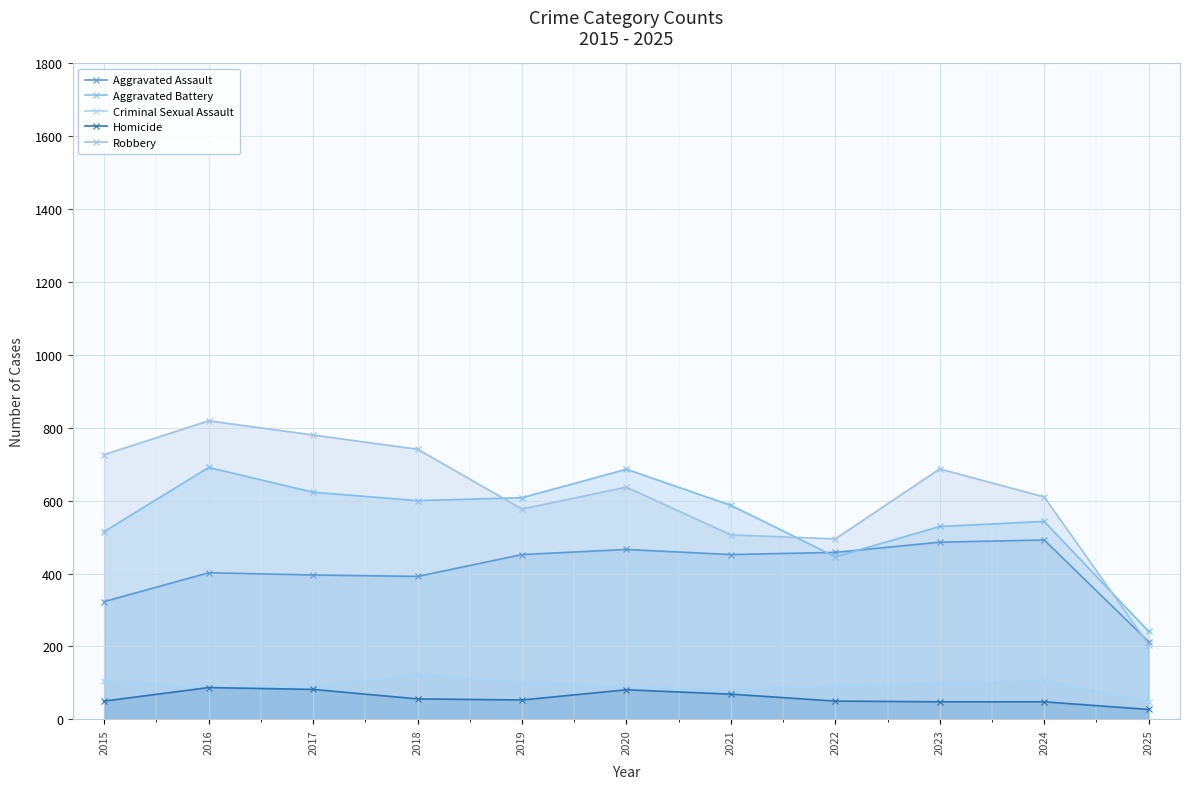

Which series has the largest total across all categories?

Robbery